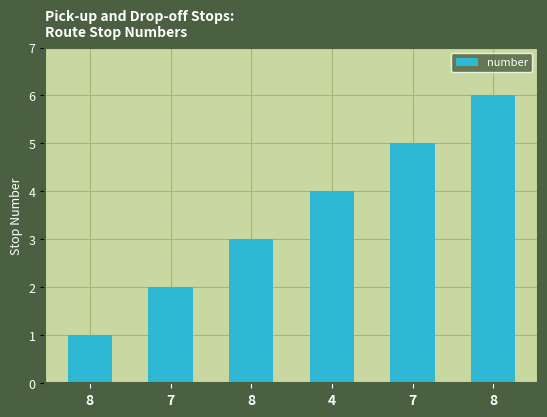

What is the difference between the maximum and minimum values?

5